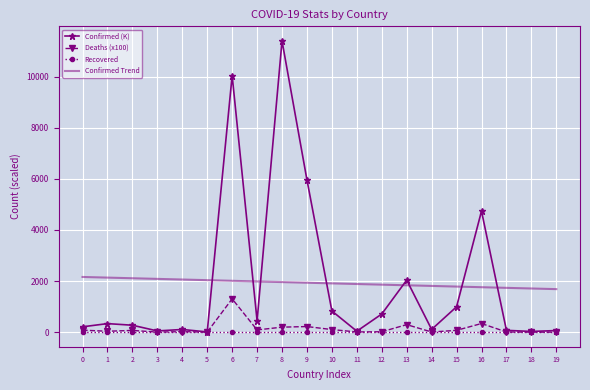

Which series changed the most between 7 and 17?

Confirmed (K)